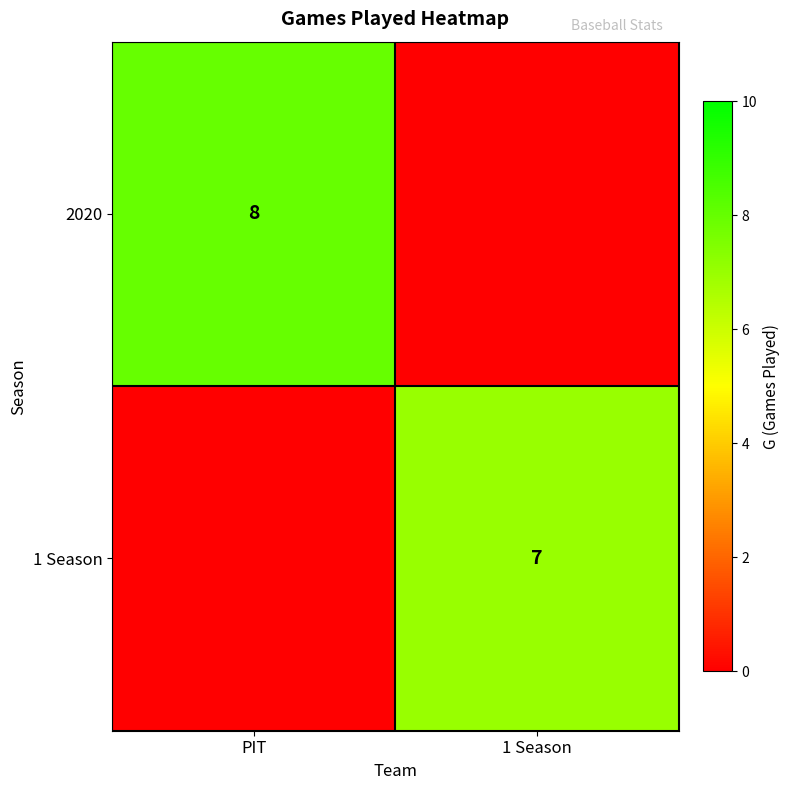

The value of 1 Season at 1 Season is 7. True or false?

True